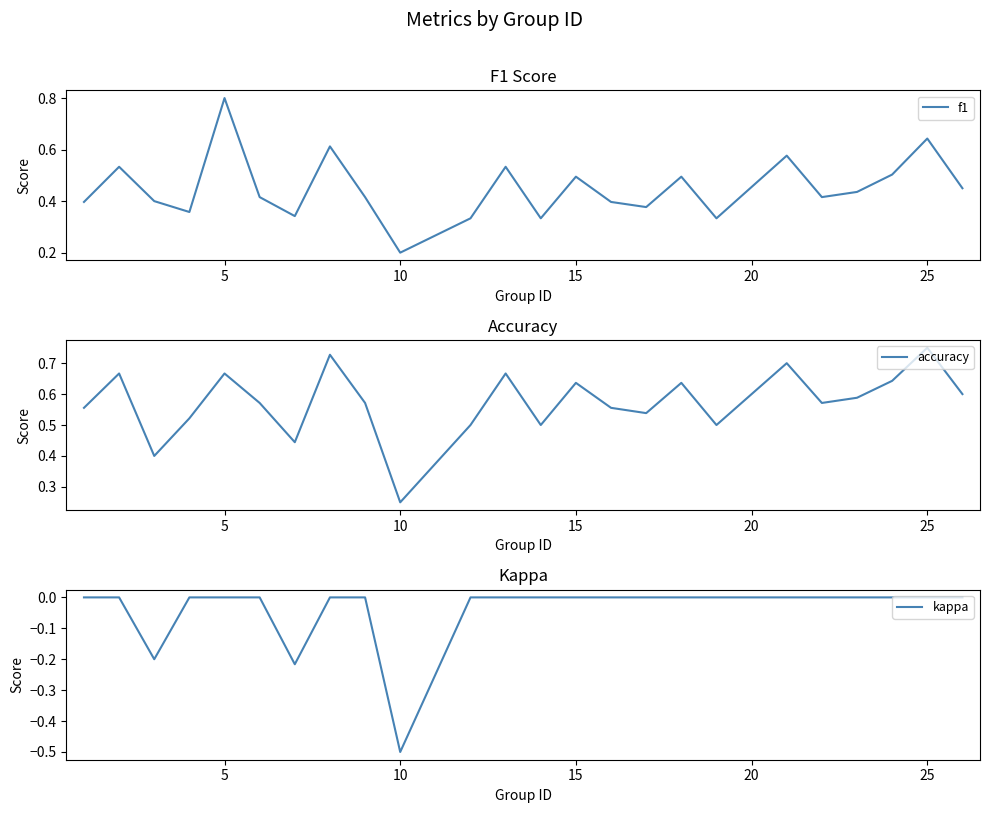

Count the number of categories in the chart.

24